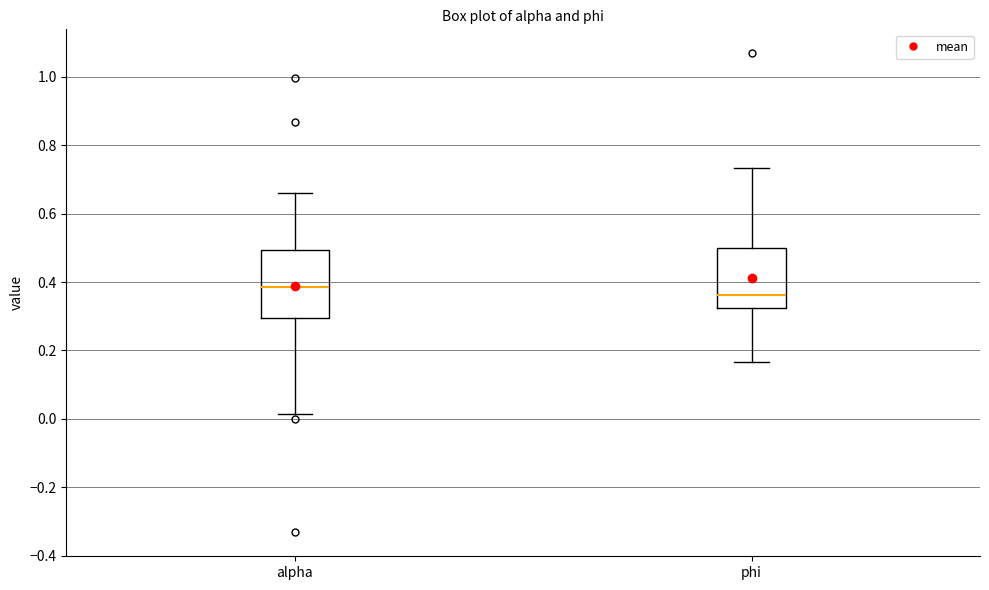

Reading left to right, read every box against the y-axis: the position of its median line, the range the box covers, and the ends of its whiskers. The values are not printed on the chart, so give them approximately, as read against the axis.

alpha: median 0.38, box 0.30 to 0.50, whiskers 0.02 to 0.66
phi: median 0.36, box 0.32 to 0.50, whiskers 0.16 to 0.74